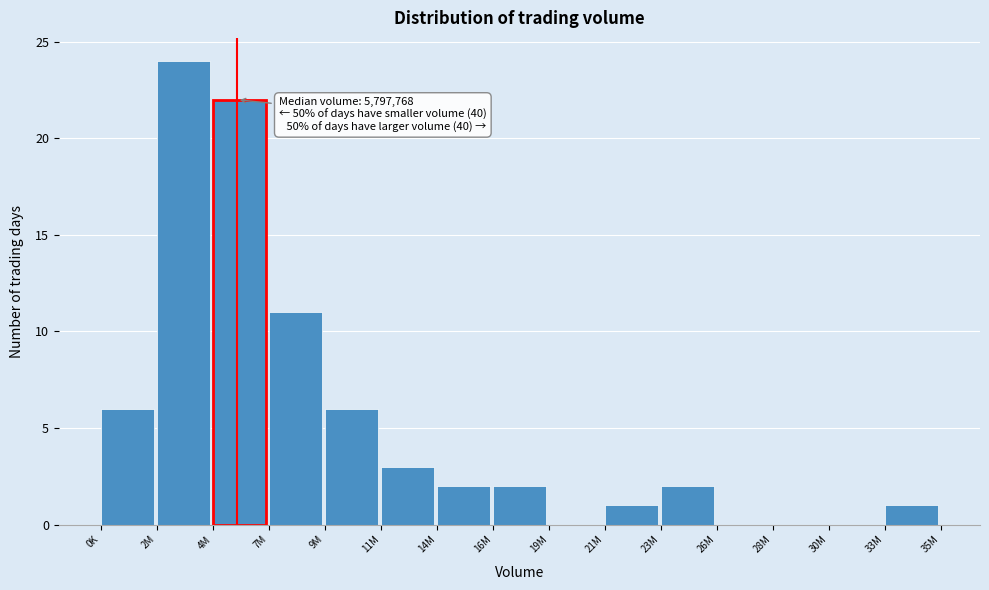

Reading left to right, list all the values displayed in this chart.

0K=6	2M=24	4M=22	7M=11	9M=6	11M=3	14M=2	16M=2	19M=0	21M=1	23M=2	26M=0	28M=0	30M=0	33M=1